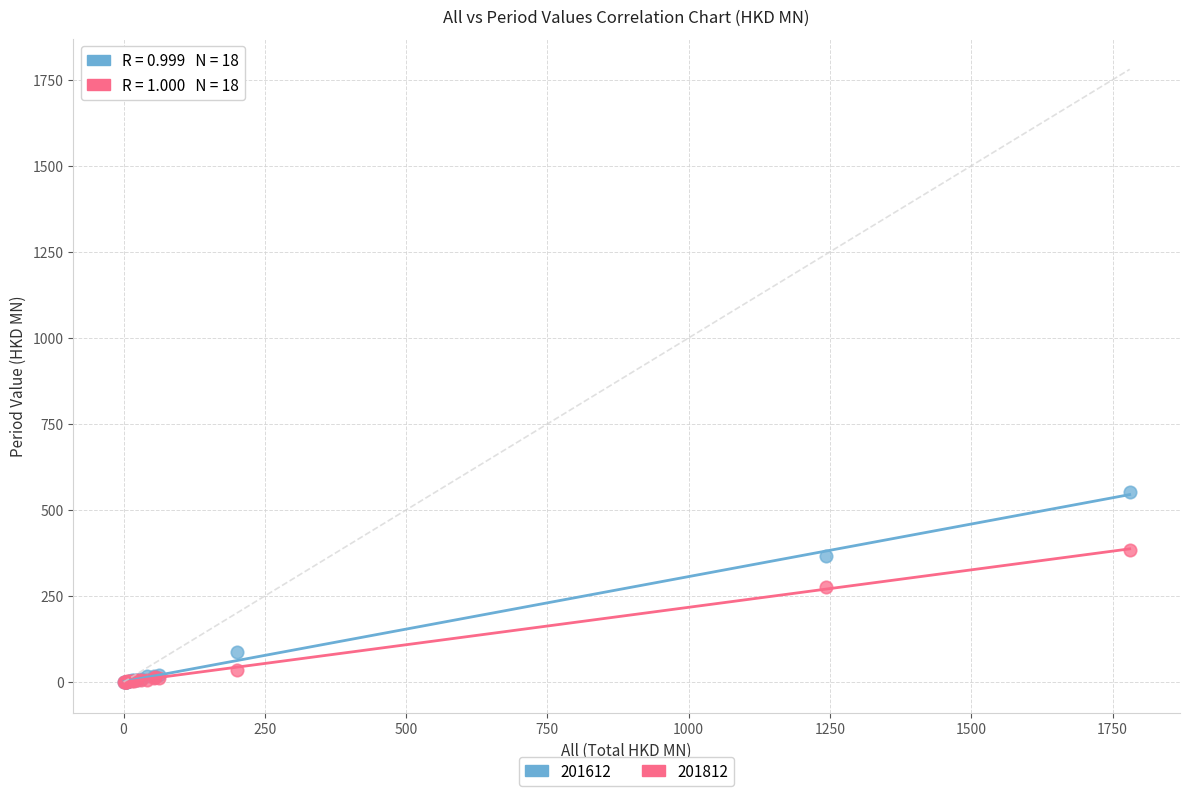

Which series has the widest spread of Y values?

201612